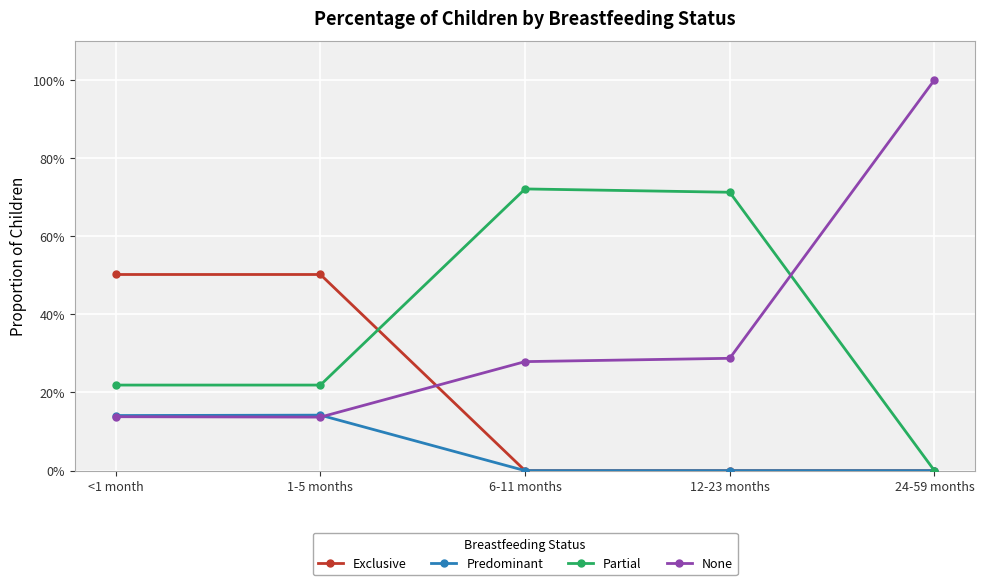

What are all the series names shown in the legend?

Exclusive, Predominant, Partial, None